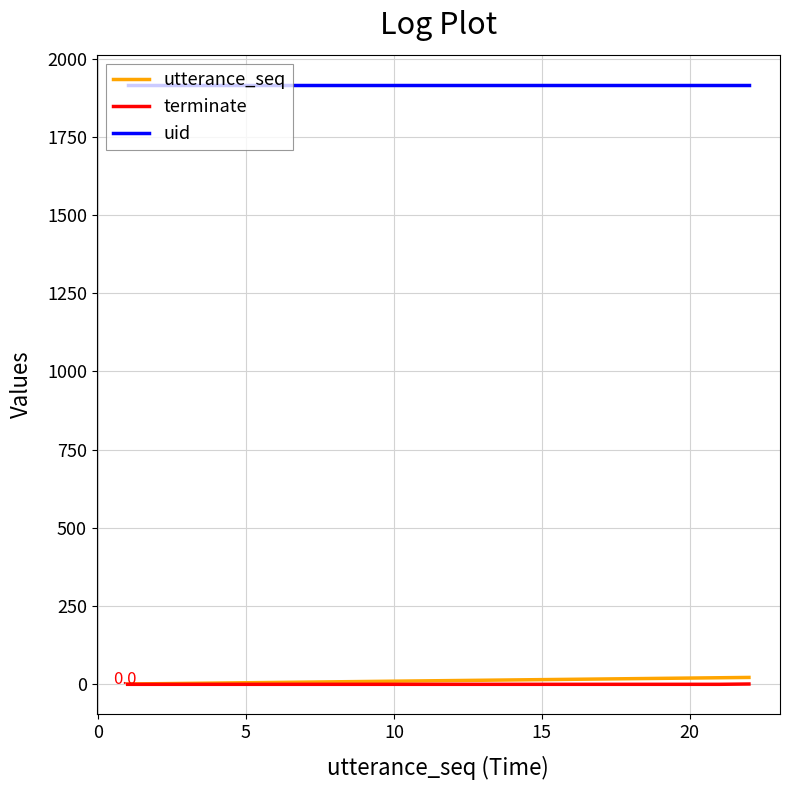

True or false: utterance_seq and uid cross at least once.

False